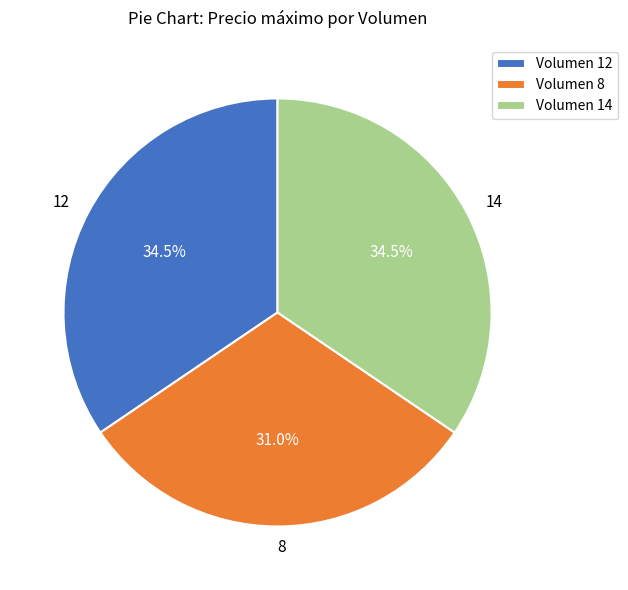

Which slice is the smallest?

8